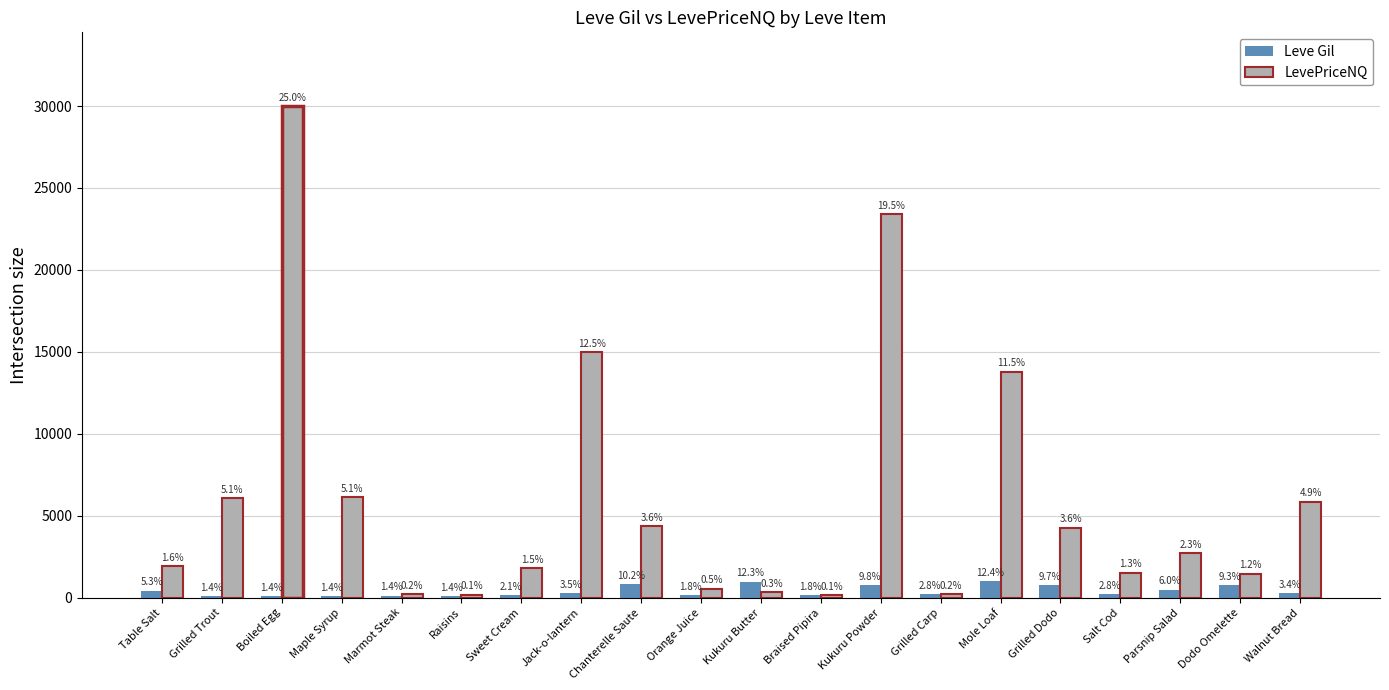

How many bars are there in total?

40